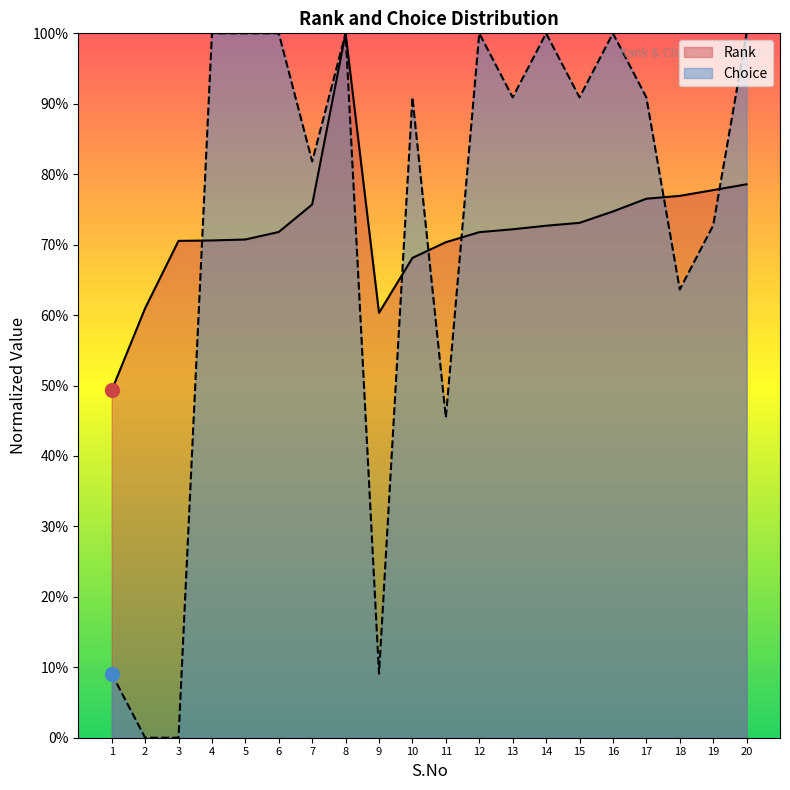

True or false: Choice has more than 0 interior local peaks.

True